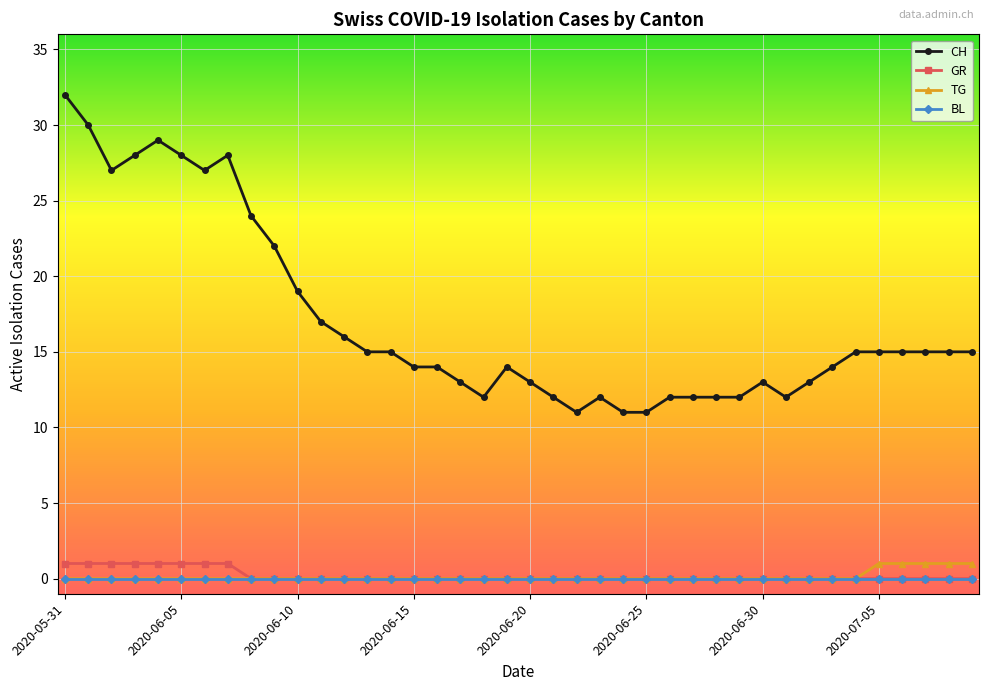

Reading right to left, transcribe all the data shown in this chart.

CH: 15	15	15	15	15	15	14	13	12	13	12	12	12	12	11	11	12	11	12	13	14	12	13	14	14	15	15	16	17	19	22	24	28	27	28	29	28	27	30	32
GR: 0	0	0	0	0	0	0	0	0	0	0	0	0	0	0	0	0	0	0	0	0	0	0	0	0	0	0	0	0	0	0	0	1	1	1	1	1	1	1	1
TG: 1	1	1	1	1	0	0	0	0	0	0	0	0	0	0	0	0	0	0	0	0	0	0	0	0	0	0	0	0	0	0	0	0	0	0	0	0	0	0	0
BL: 0	0	0	0	0	0	0	0	0	0	0	0	0	0	0	0	0	0	0	0	0	0	0	0	0	0	0	0	0	0	0	0	0	0	0	0	0	0	0	0